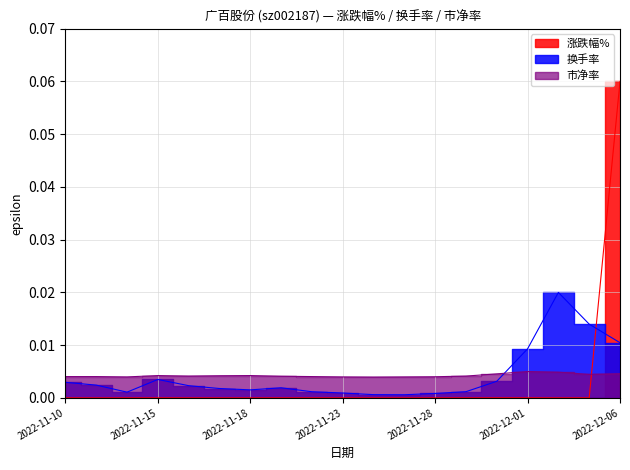

True or false: 换手率 and 市净率 intersect in this chart.

True